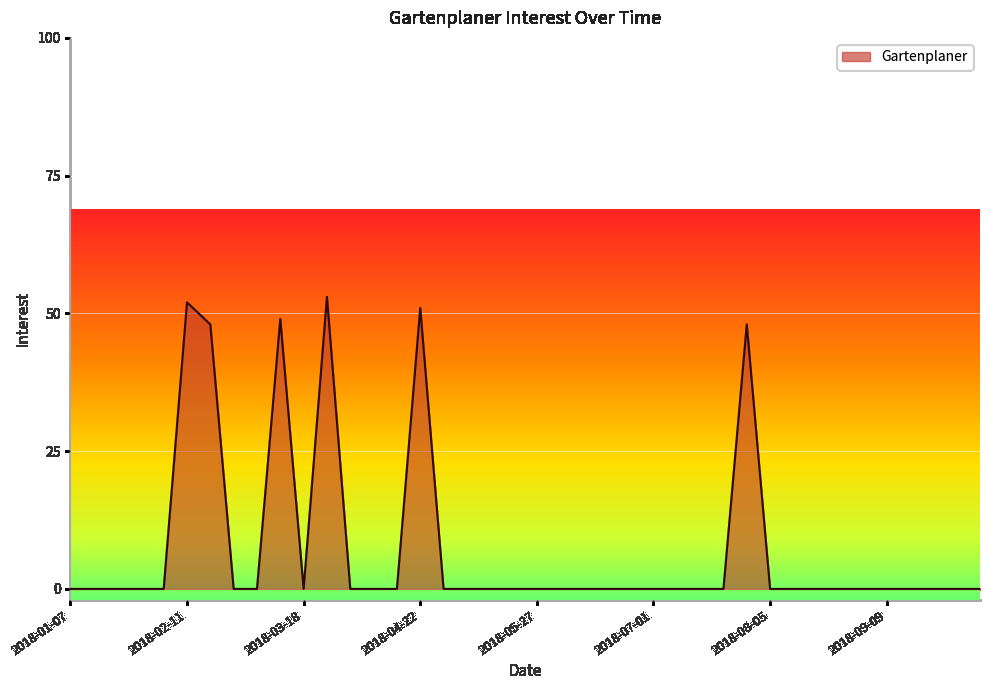

What is the difference between the maximum and minimum values?

53